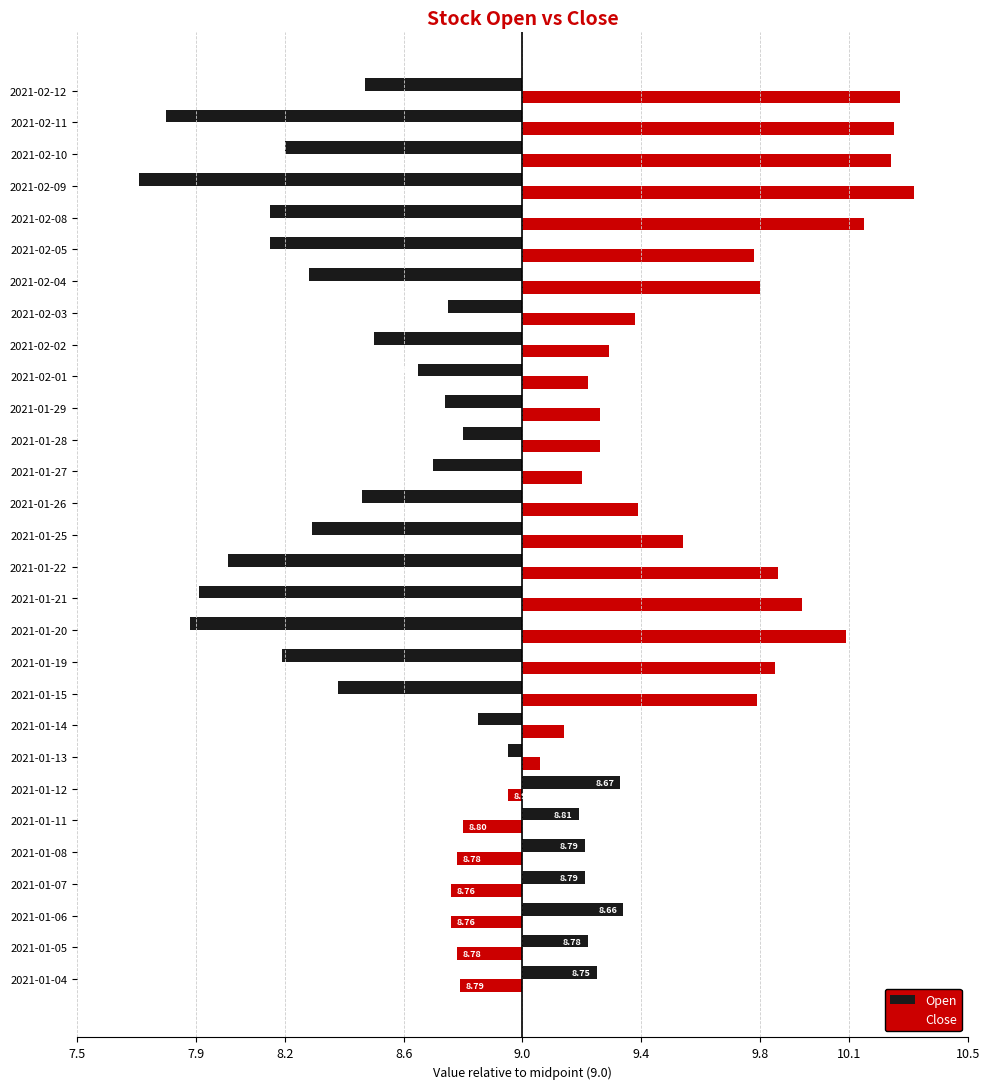

What is the average value of the Open series?

-0.4